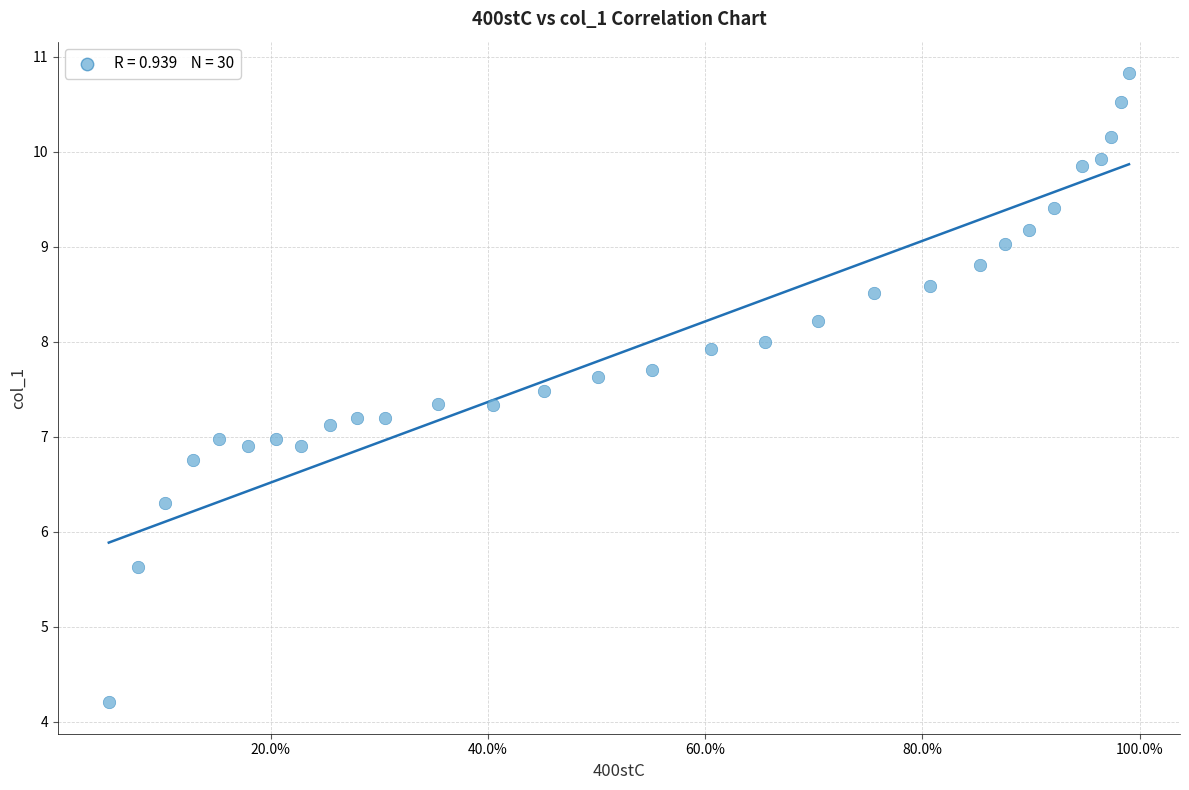

What is the range of Y values (max minus min)?

6.6